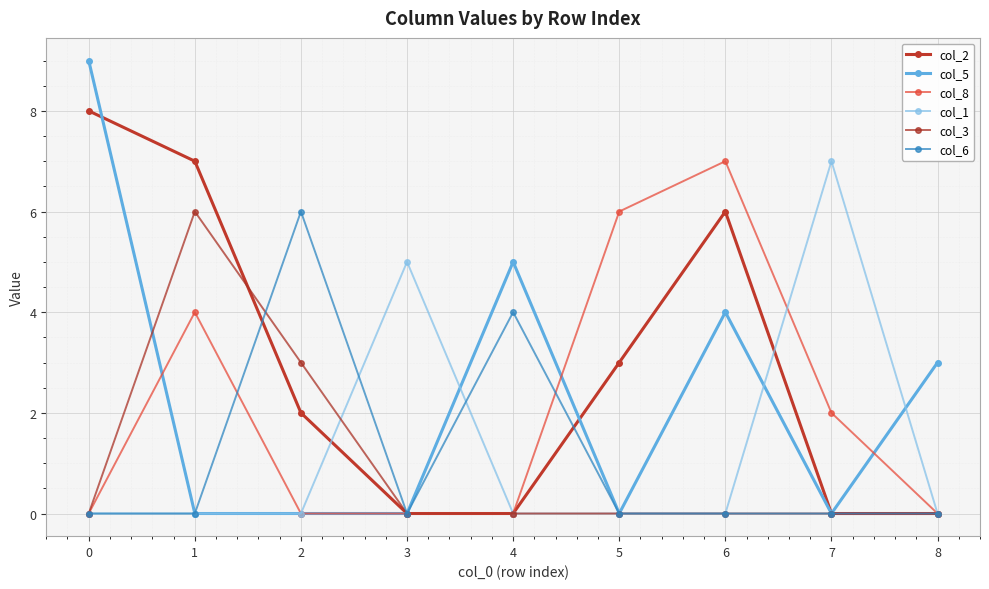

The col_8 series shows -4 at 2. True or false?

False